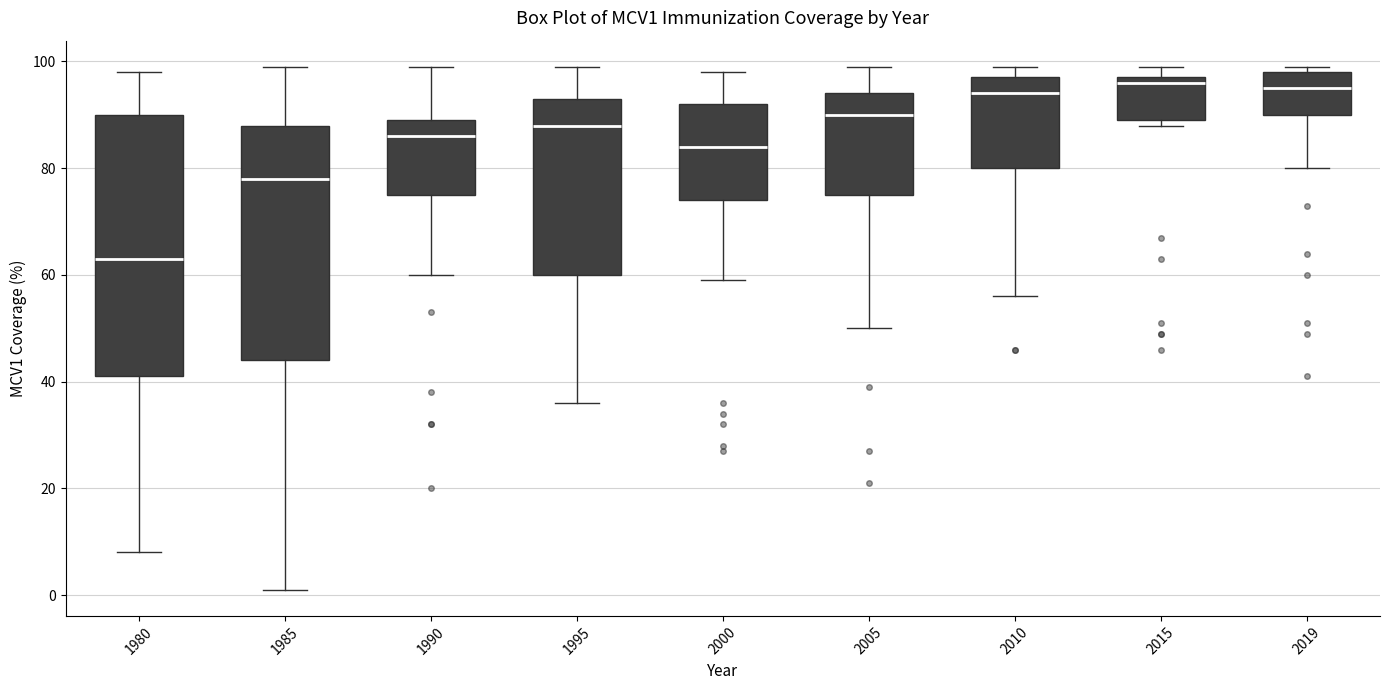

Reading left to right, read every box against the y-axis: the position of its median line, the range the box covers, and the ends of its whiskers. The values are not printed on the chart, so give them approximately, as read against the axis.

1980: median 64, box 42 to 90, whiskers 8 to 98
1985: median 78, box 44 to 88, whiskers 2 to 100
1990: median 86, box 76 to 90, whiskers 60 to 100
1995: median 88, box 60 to 94, whiskers 36 to 100
2000: median 84, box 74 to 92, whiskers 60 to 98
2005: median 90, box 76 to 94, whiskers 50 to 100
2010: median 94, box 80 to 98, whiskers 56 to 100
2015: median 96, box 90 to 98, whiskers 88 to 100
2019: median 96, box 90 to 98, whiskers 80 to 100